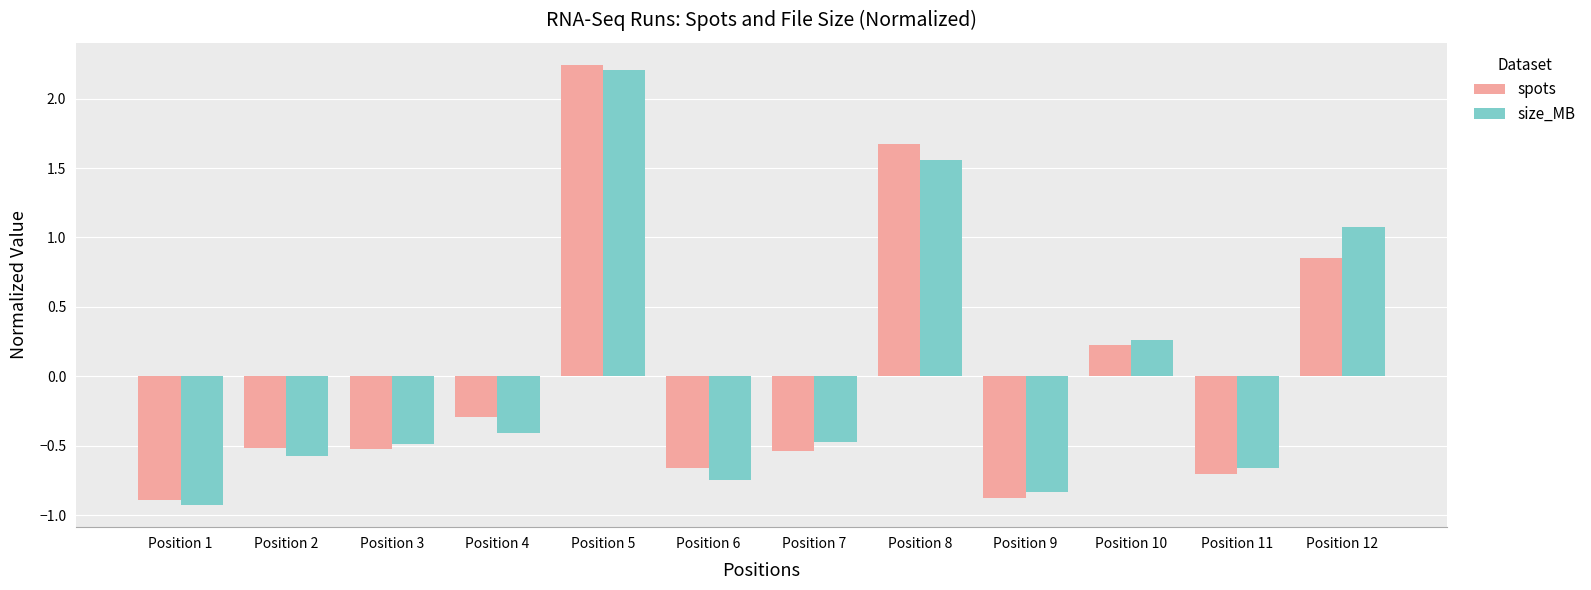

What is the difference between the size_MB values at Position 2 and Position 4?

0.2